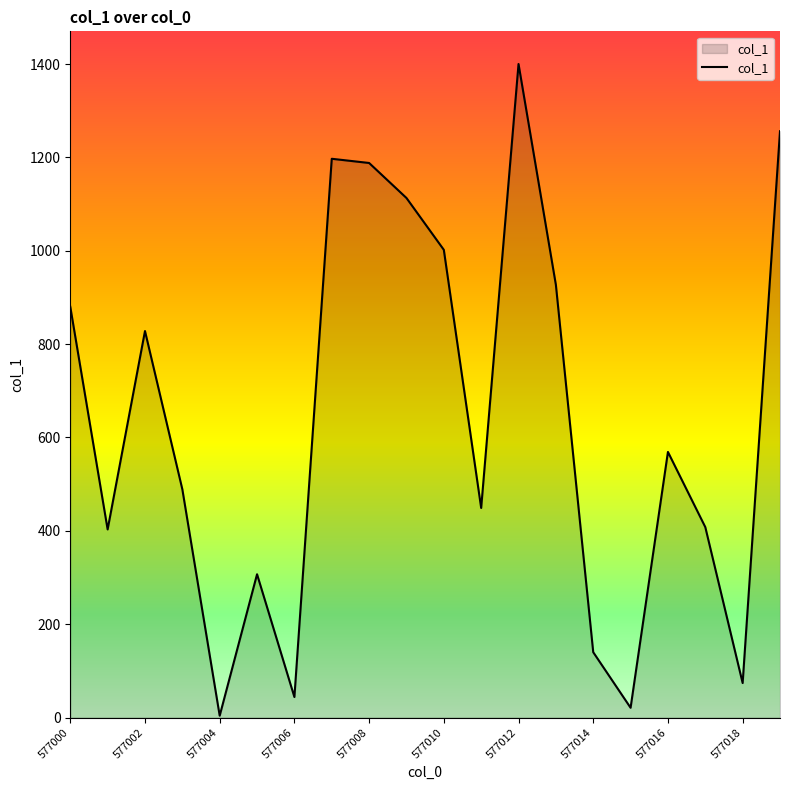

What is the maximum value shown in the chart?

1400